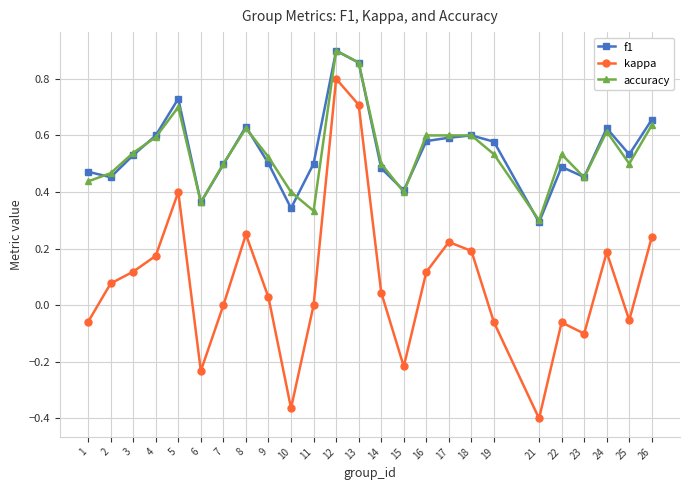

How many distinct data groups are displayed?

3